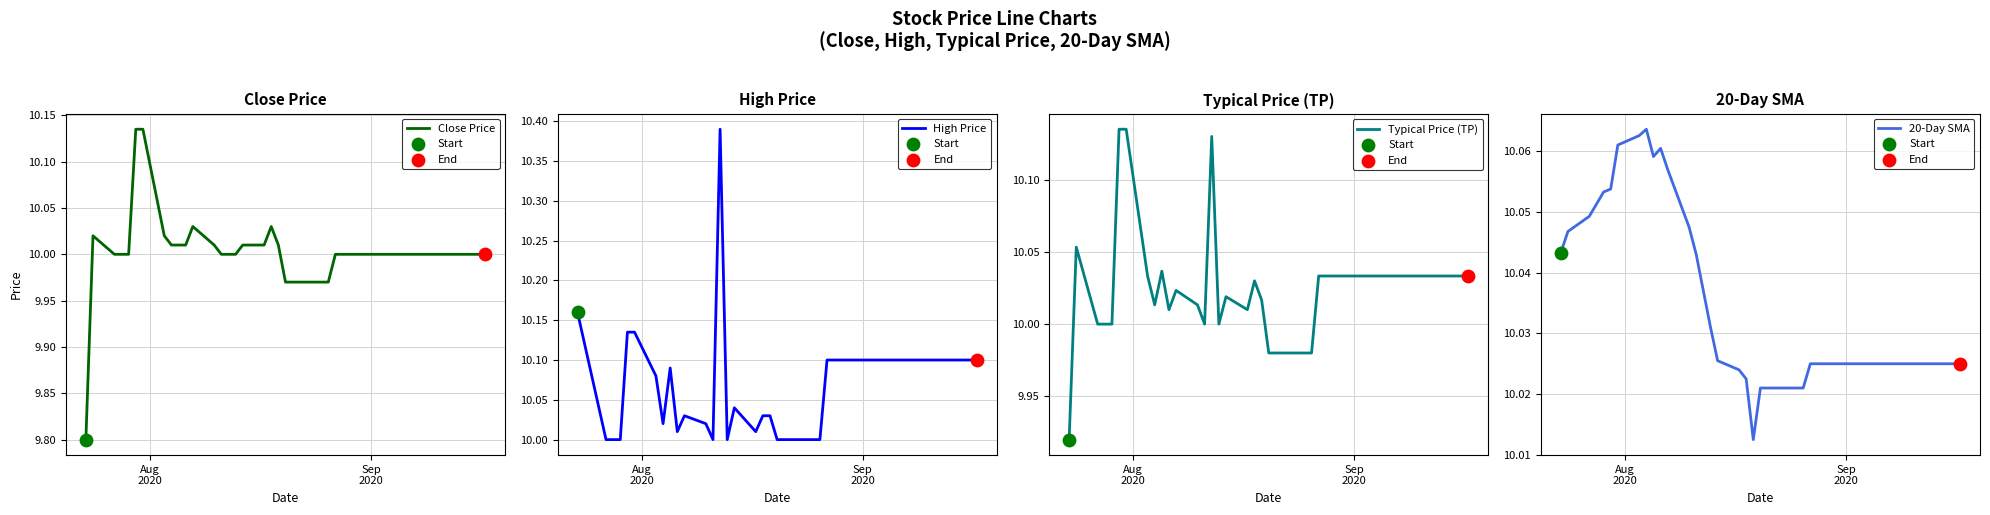

Which series reaches the maximum Y coordinate?

High Price